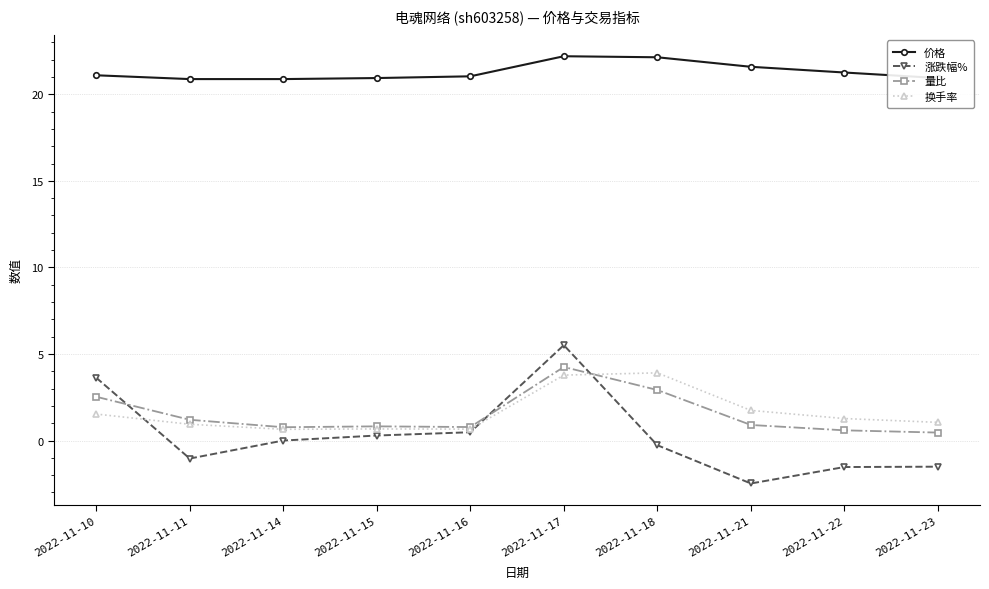

Between 2022-11-18 and 2022-11-22, which series saw the biggest shift?

换手率